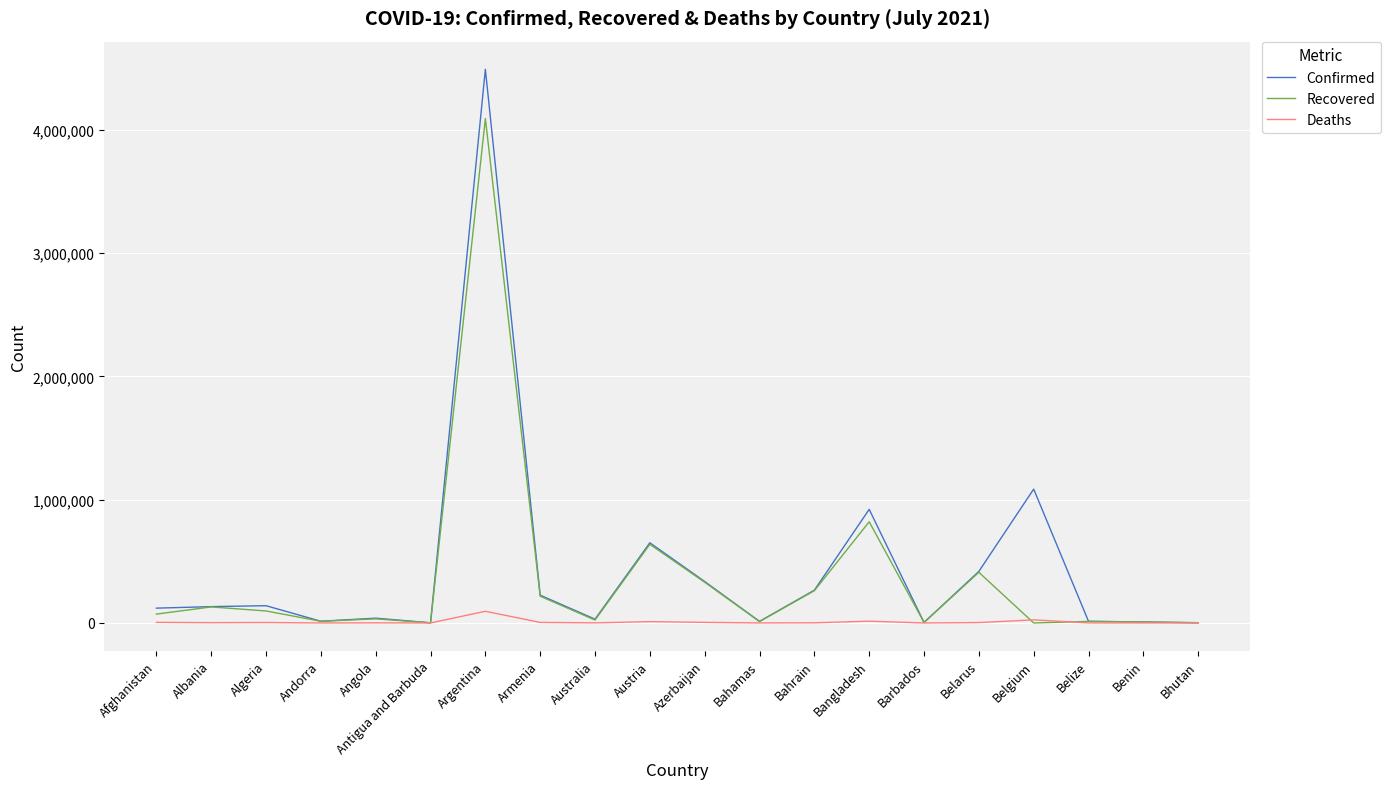

What is the sum of the Confirmed values at Austria and Bahamas?

663209